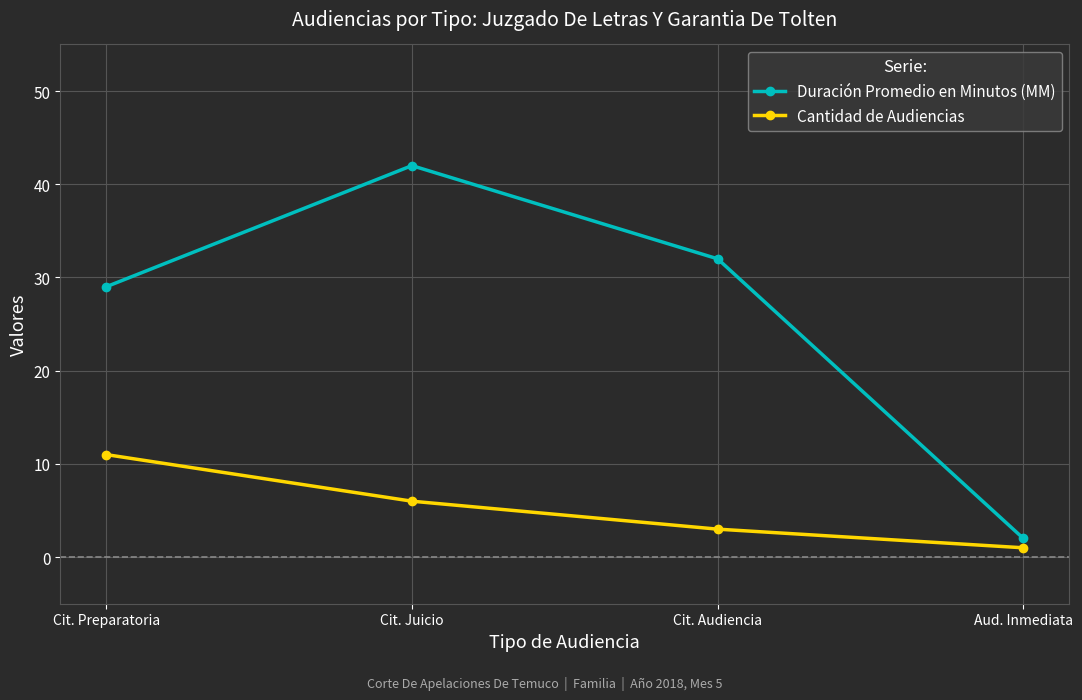

Where is Cantidad de Audiencias nearest to the value 6?

Cit. Juicio